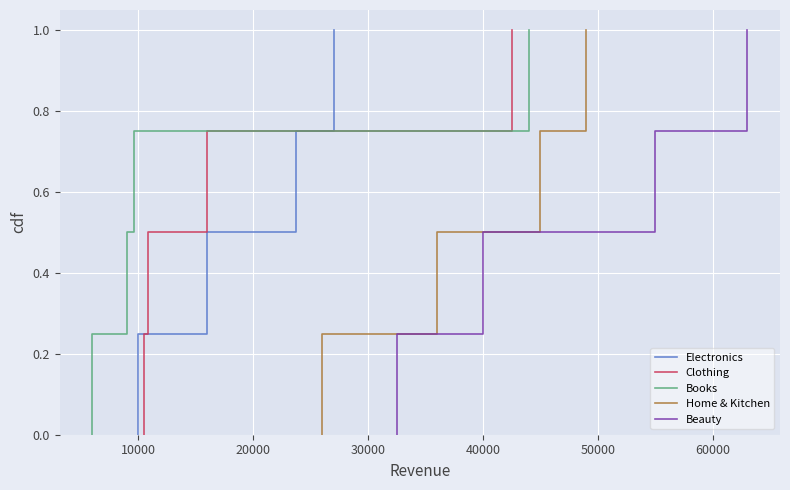

True or false: Beauty and Clothing cross at least once.

False